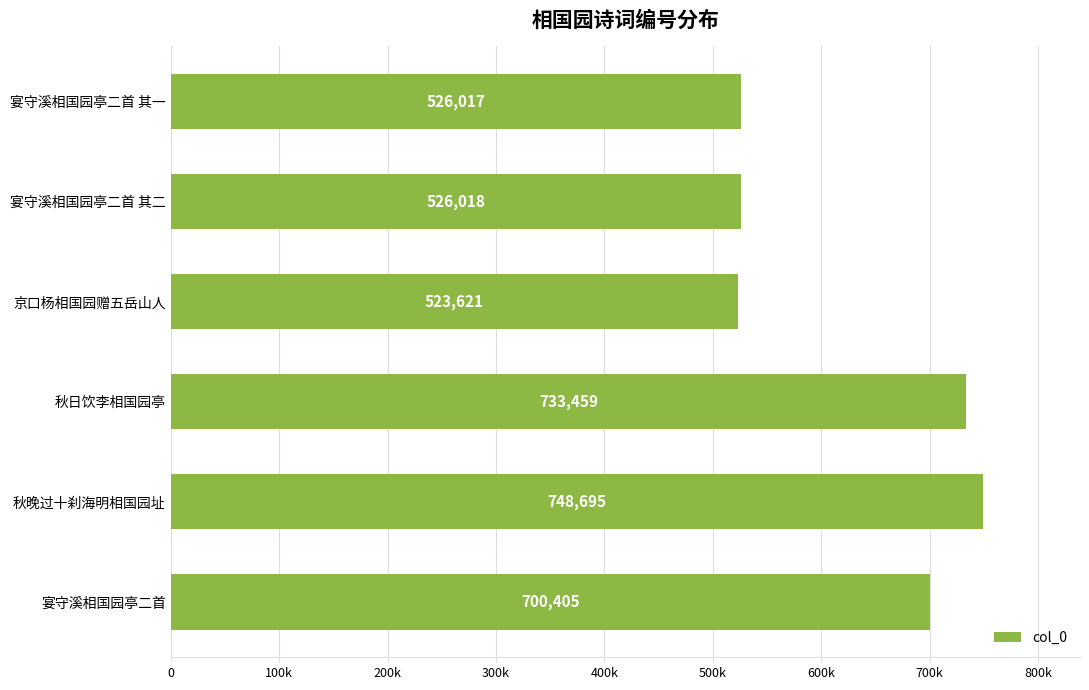

Does the chart contain any negative values?

No